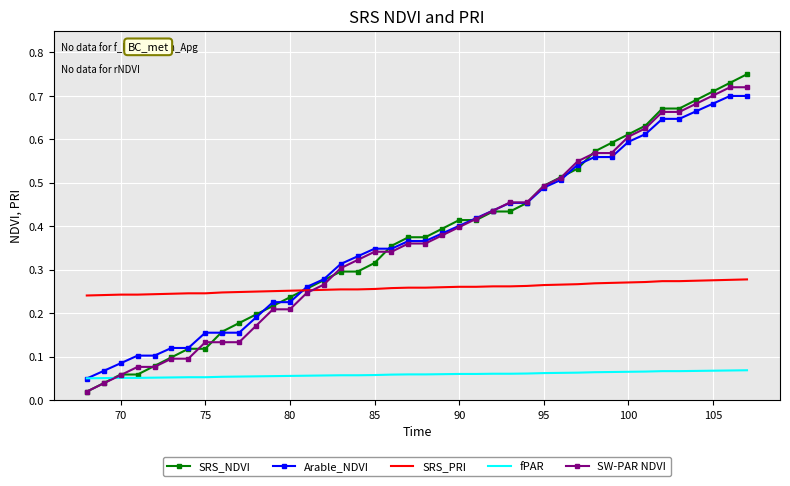

True or false: Arable_NDVI and SRS_PRI intersect in this chart.

True